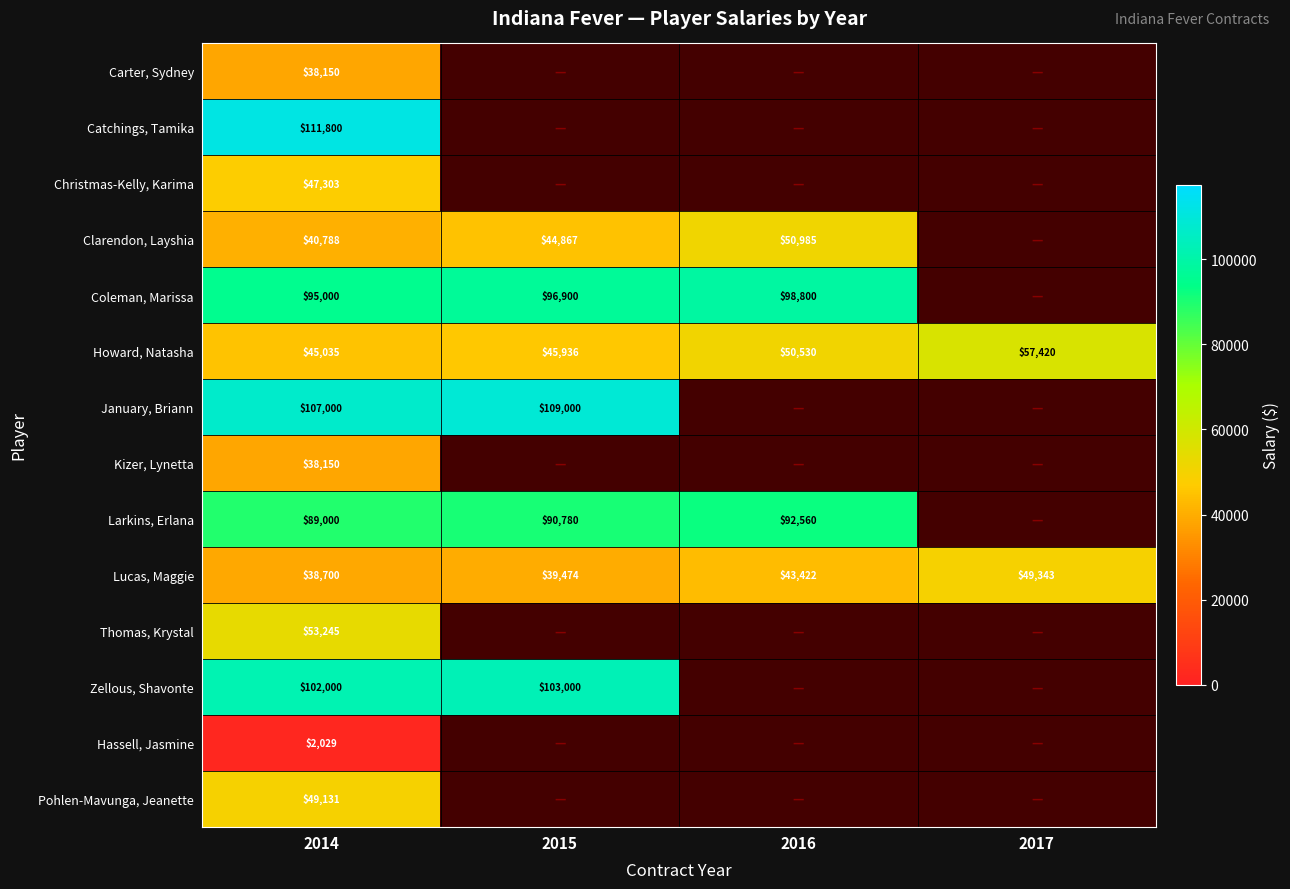

What is the maximum value shown in the chart?

111800.0